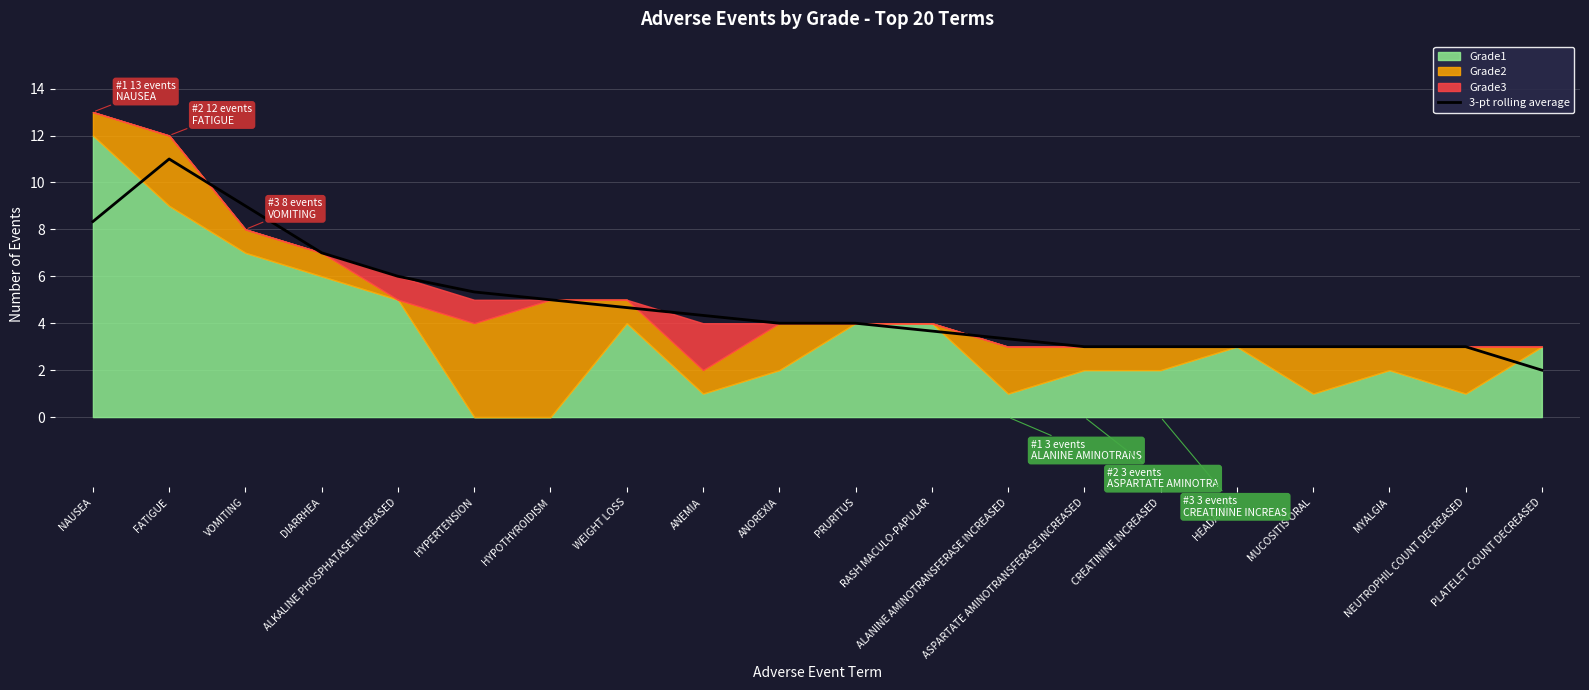

The chart shows a value of 3.0 at HEADACHE. True or false?

True